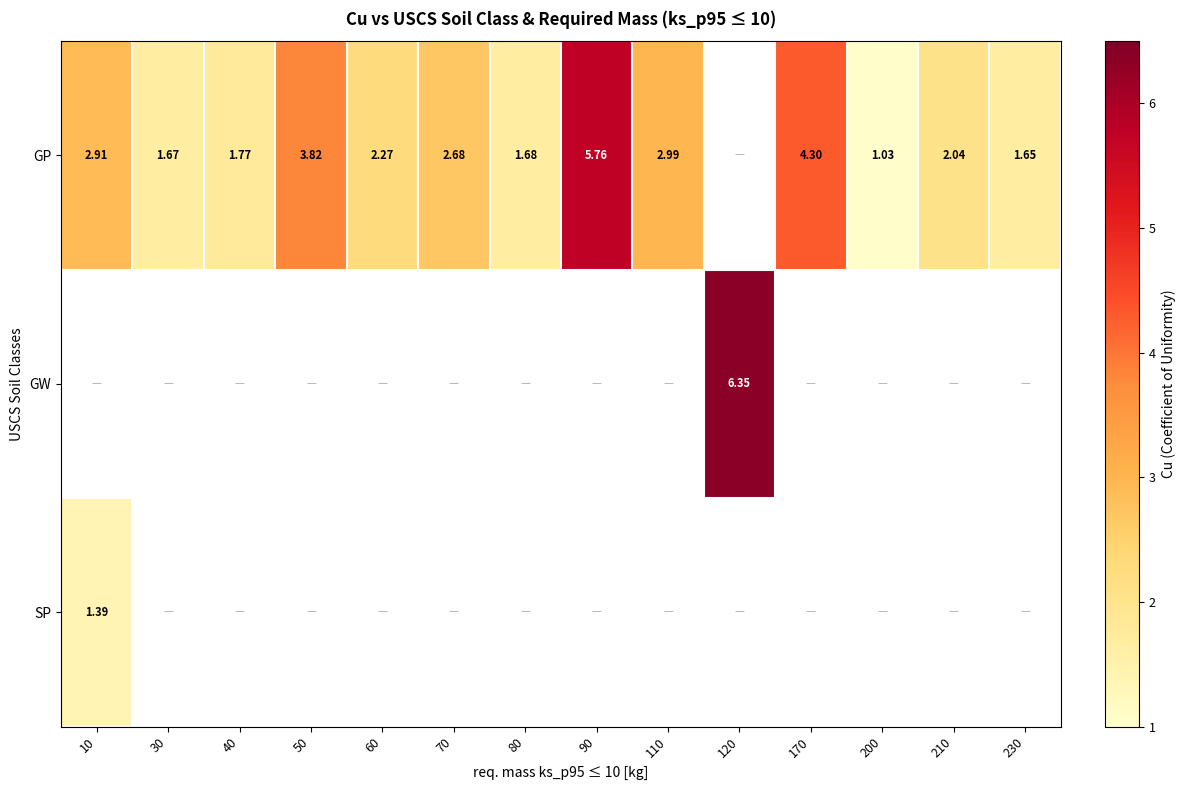

Which has a higher value, 60 or 120?

120